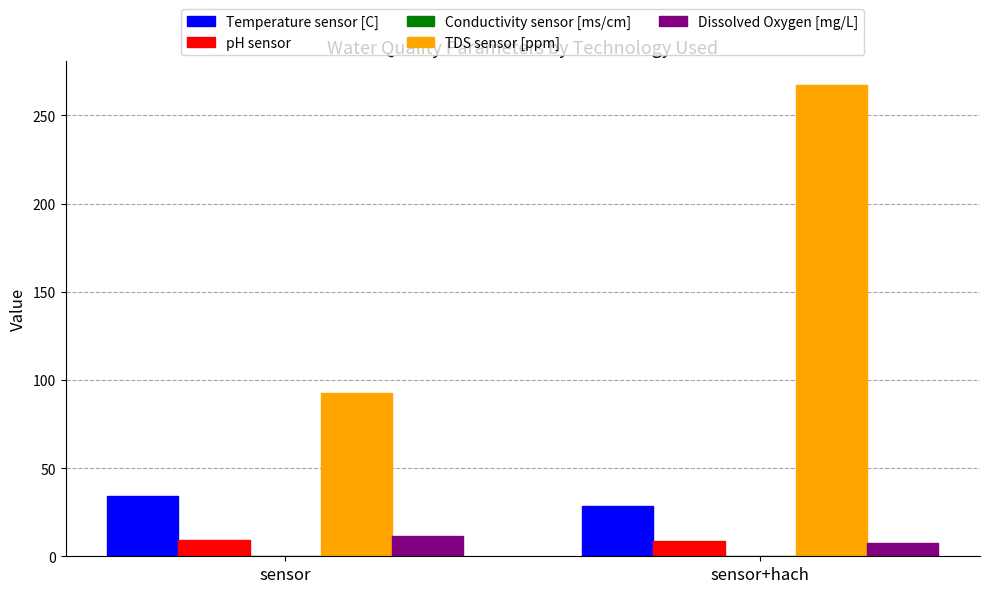

Which series has the largest range (max minus min)?

TDS sensor [ppm]